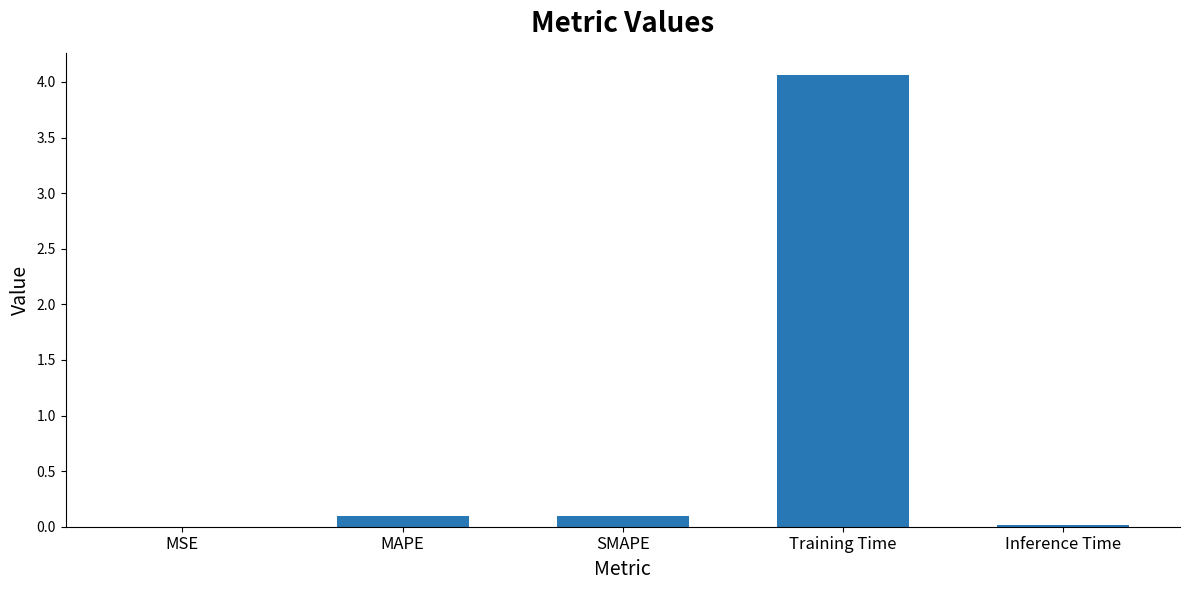

What is the difference between the values at MAPE and Training Time?

4.0